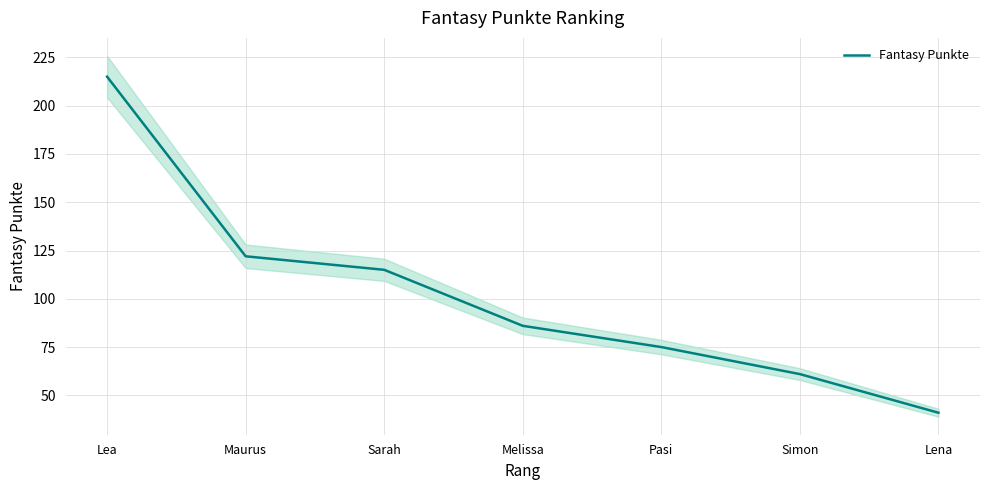

Where does the data first go above 86?

Lea